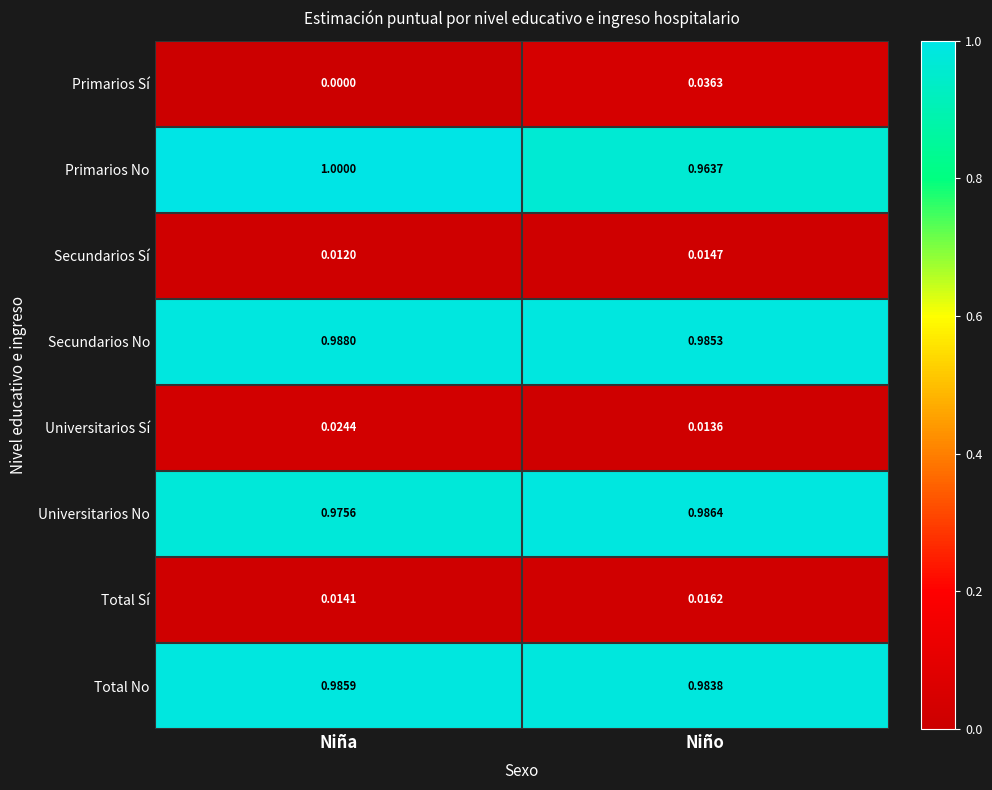

At how many categories does at least one series exceed 0?

2